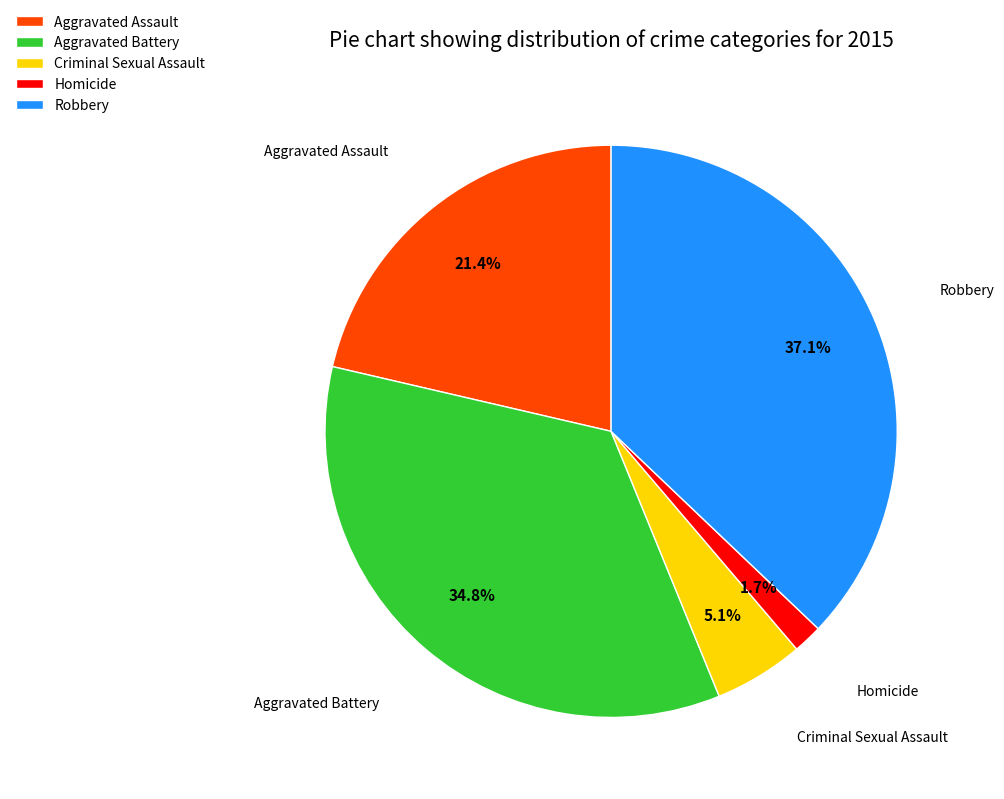

To the nearest percent, what portion does Criminal Sexual Assault represent?

5%